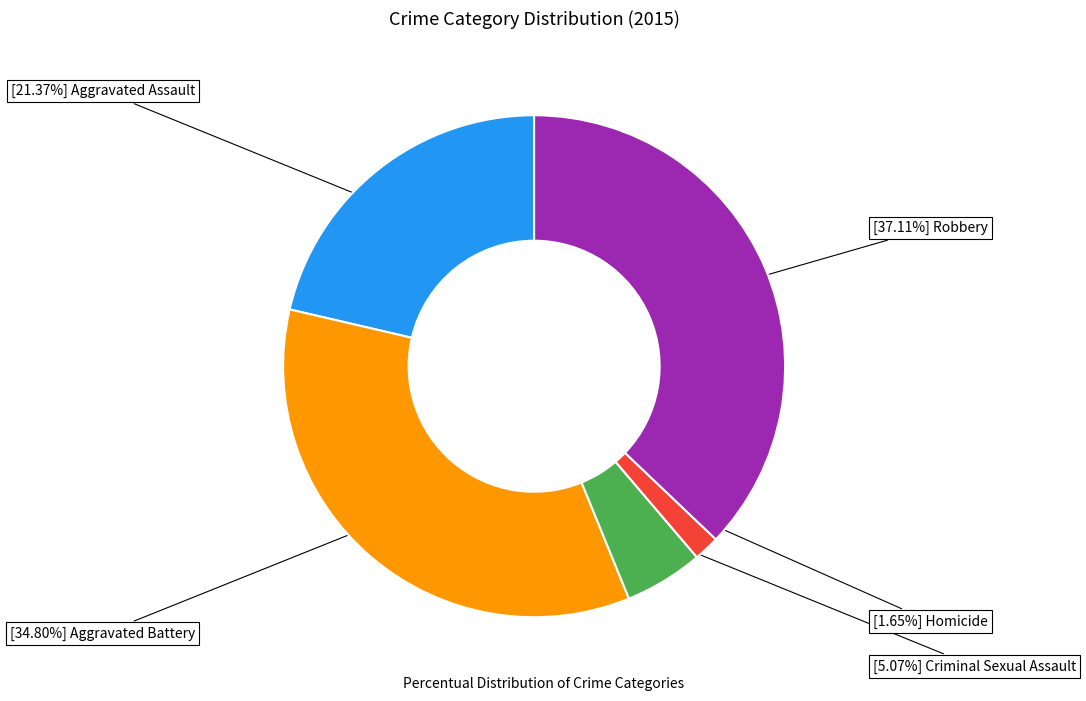

Is there a majority slice in this chart?

No